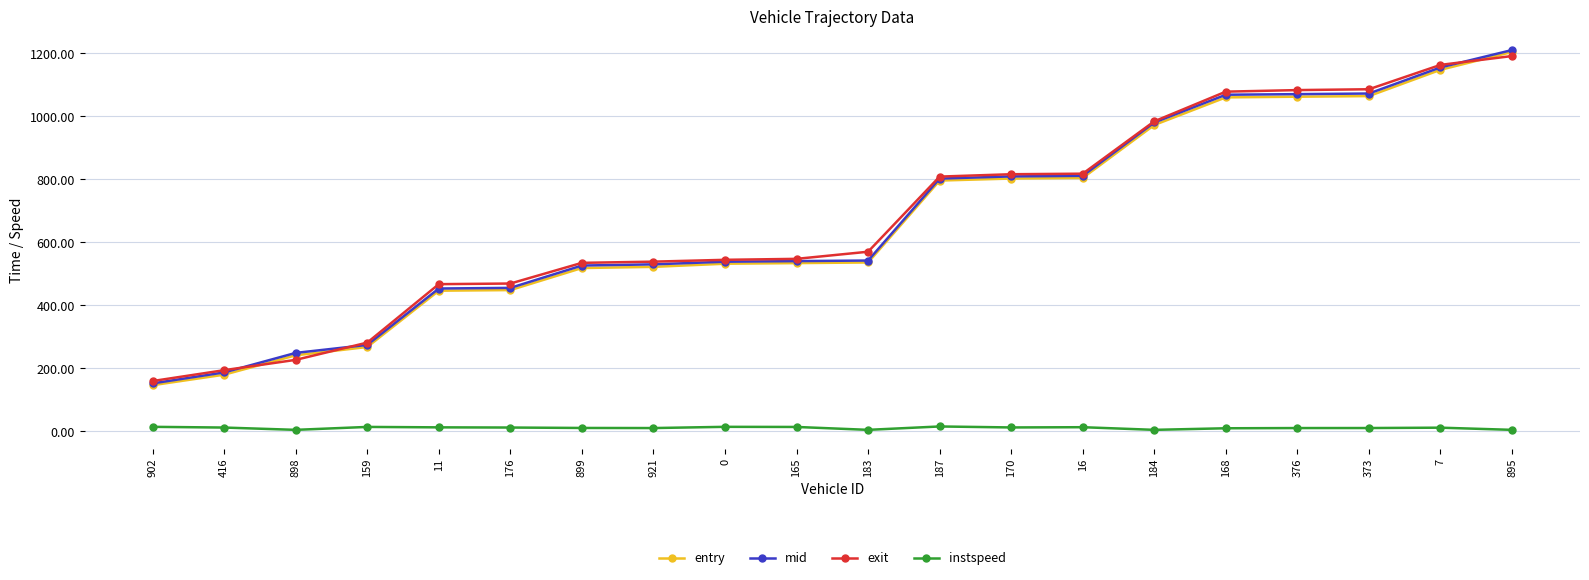

What is the value of the mid point at the 7th from the left?

526.4